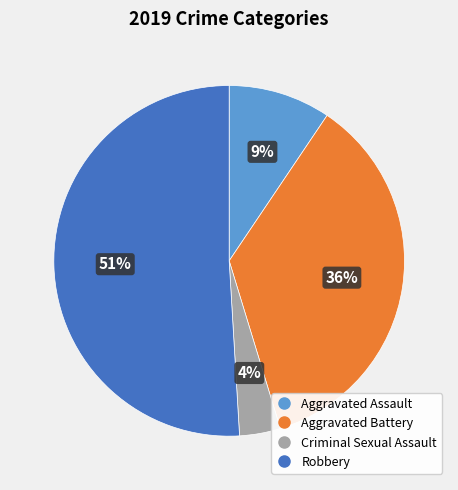

To the nearest percent, what percentage of the pie is Aggravated Assault?

9%